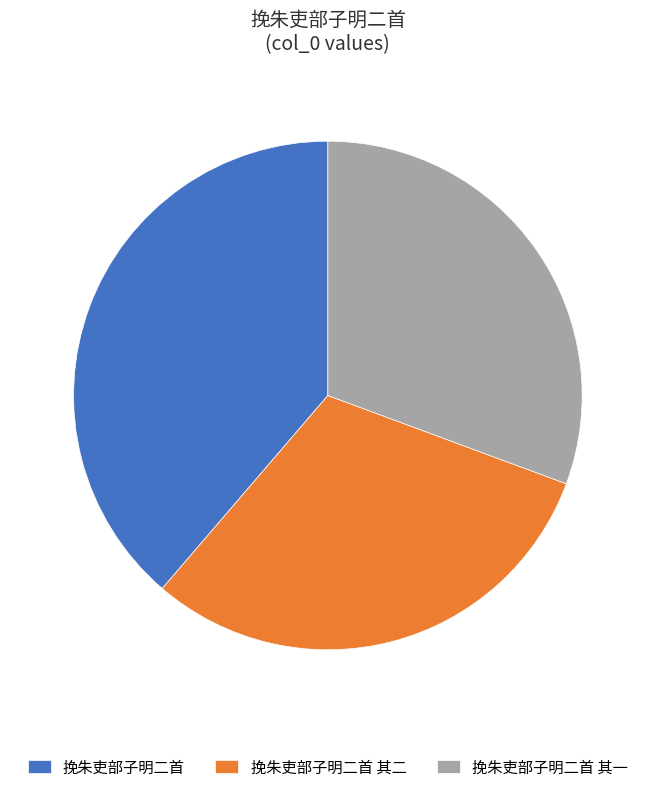

Does 挽朱吏部子明二首 represent more than half of the total?

No